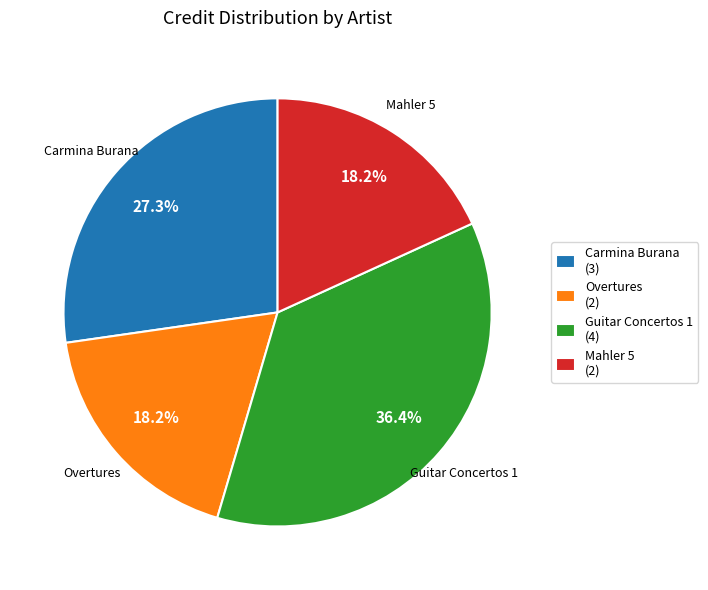

Does any single category account for the majority?

No